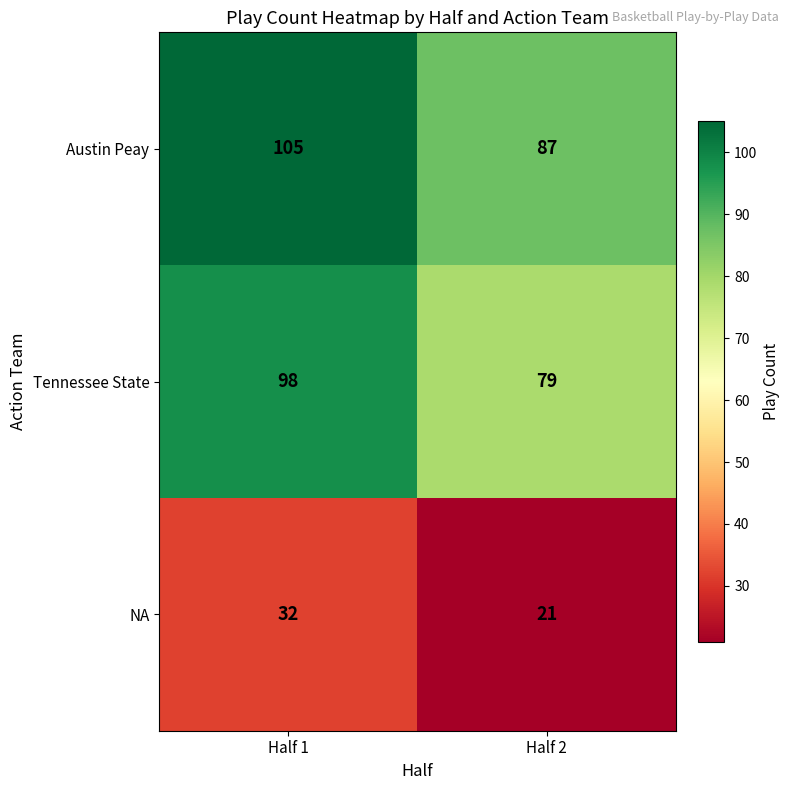

Reading left to right, extract all data points from this chart.

Austin Peay: Half 1=105	Half 2=87
Tennessee State: Half 1=98	Half 2=79
NA: Half 1=32	Half 2=21